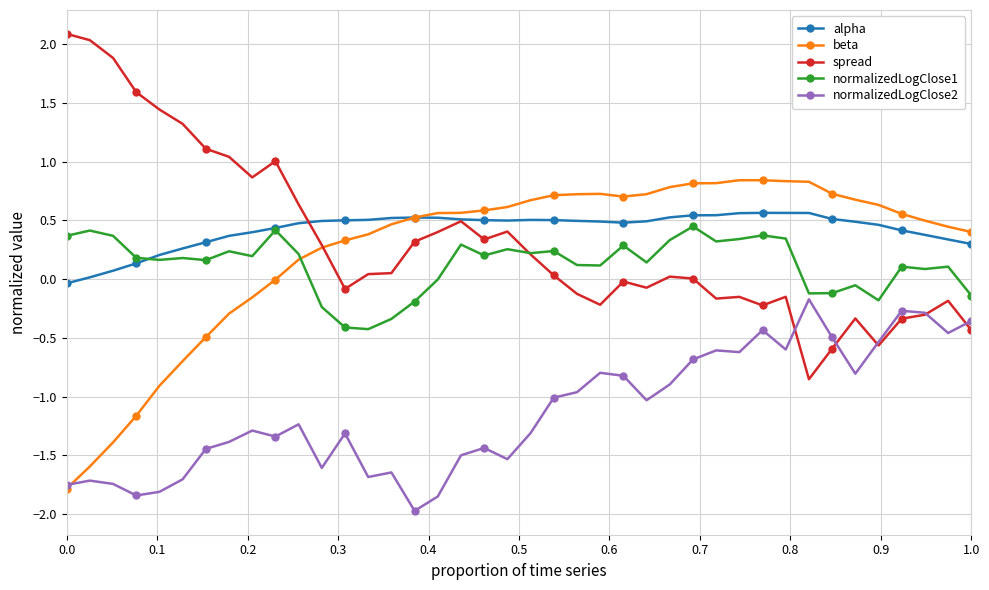

How many distinct data groups are displayed?

5